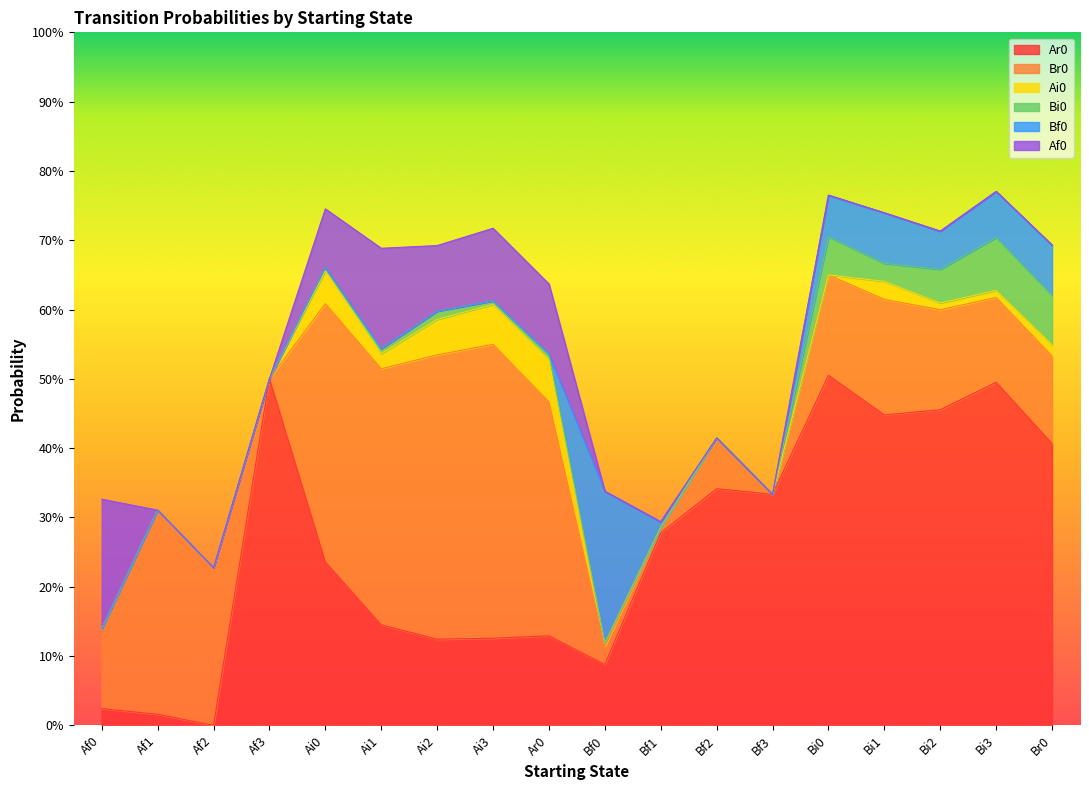

What are all the series names shown in the legend?

Ar0, Br0, Ai0, Bi0, Bf0, Af0